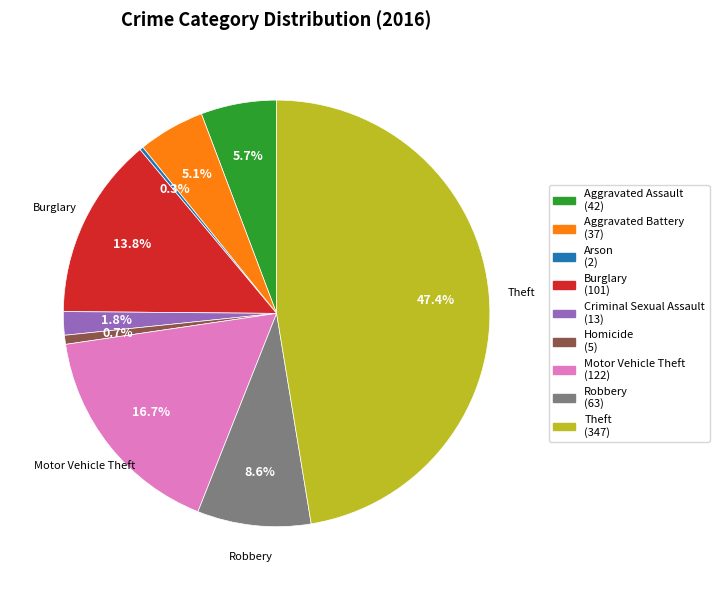

Is there any slice that represents more than half of the pie?

No